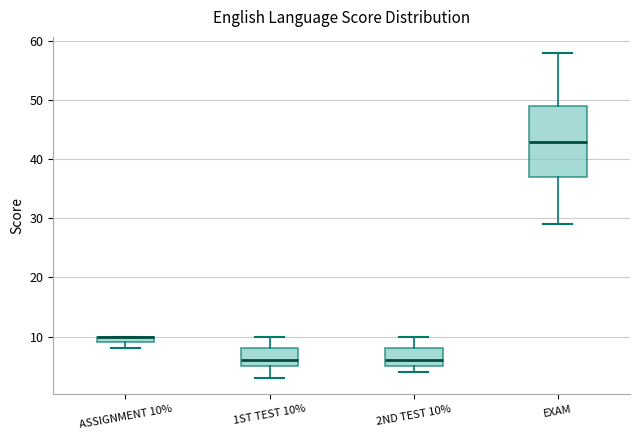

Where is the lower edge of the box for 2ND TEST 10% on the y-axis? The values are not printed on the chart, so give them approximately, as read against the axis.

5